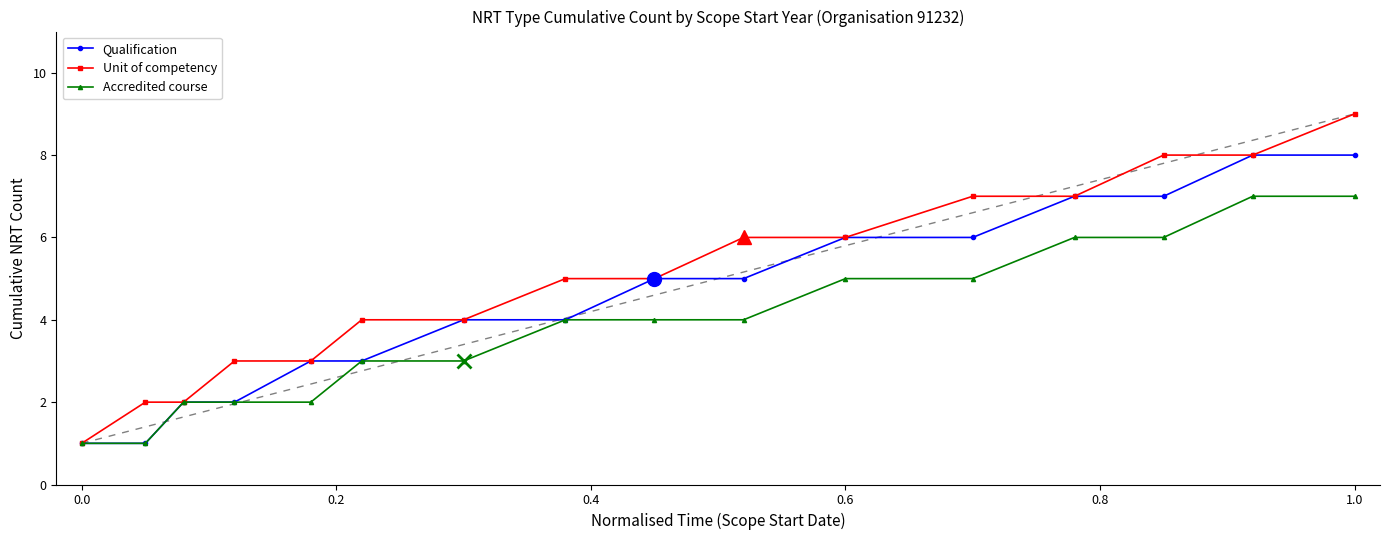

How many lines are shown in the chart?

3